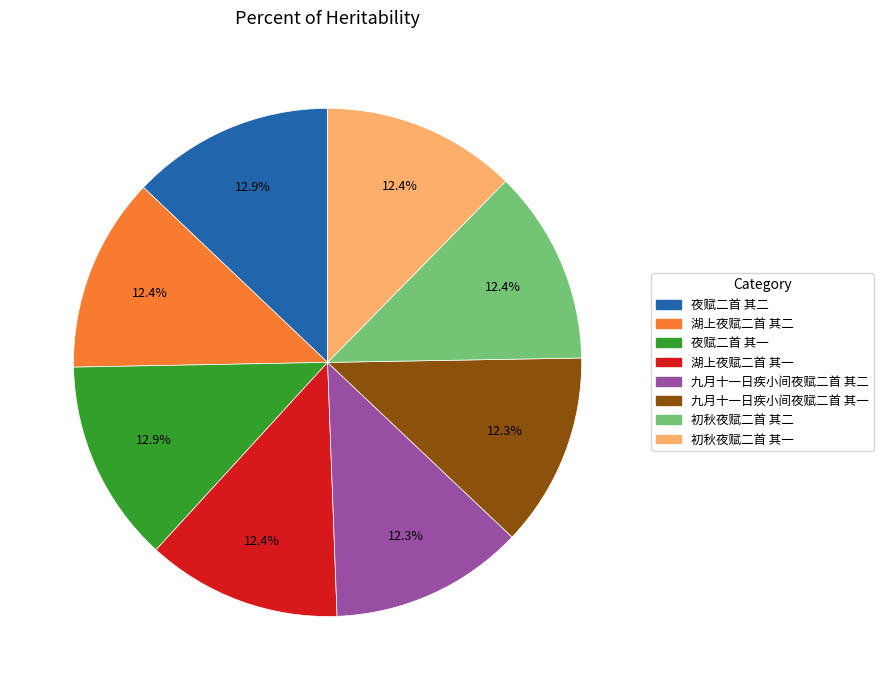

Count the number of slices in the pie.

8